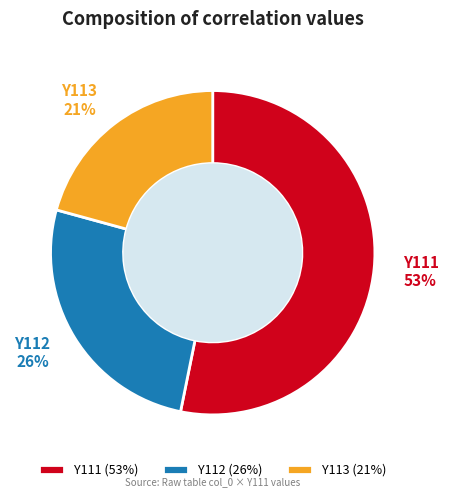

Is it true that Y113 is 31% of the pie?

False